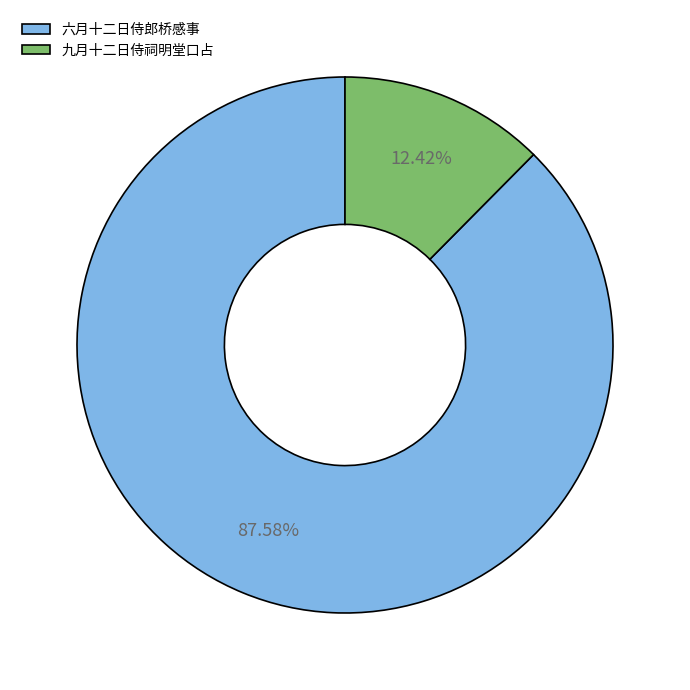

Rank the categories by value from lowest to highest.

九月十二日侍祠明堂口占, 六月十二日侍郎桥感事